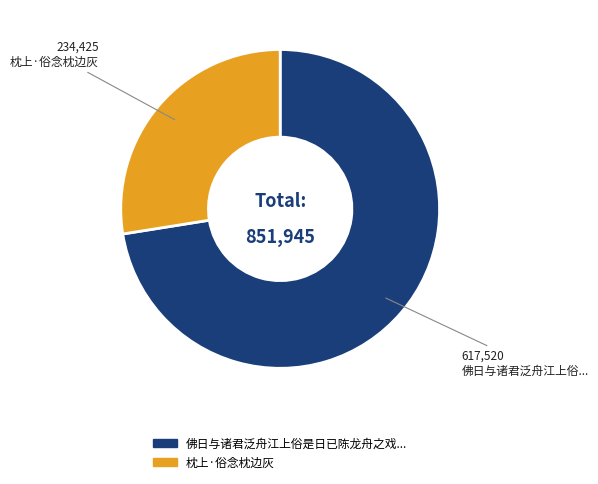

Does any single category account for the majority?

Yes